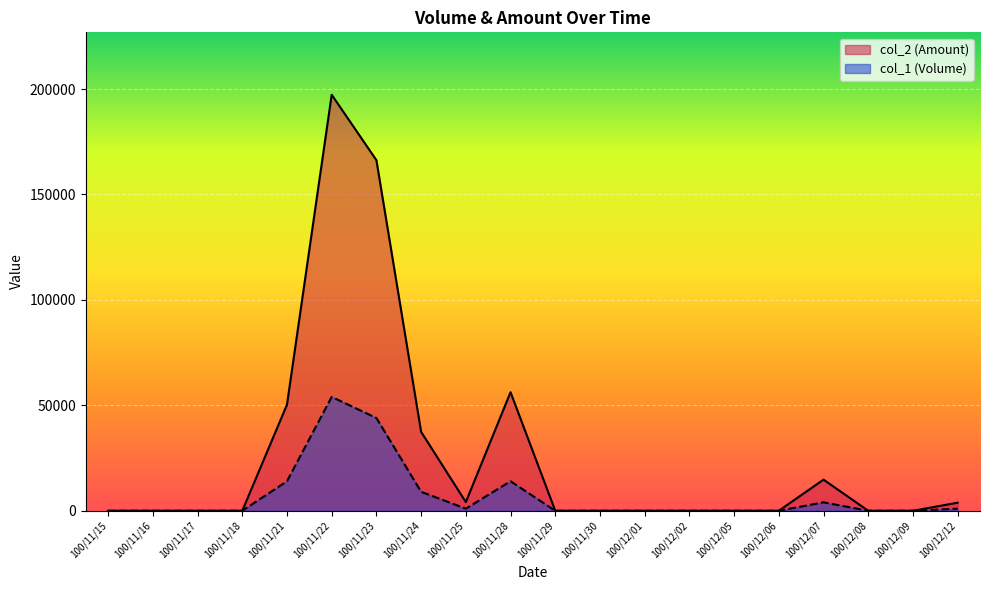

What is the value of the col_2 (Amount) point at the 6th from the left?

197300